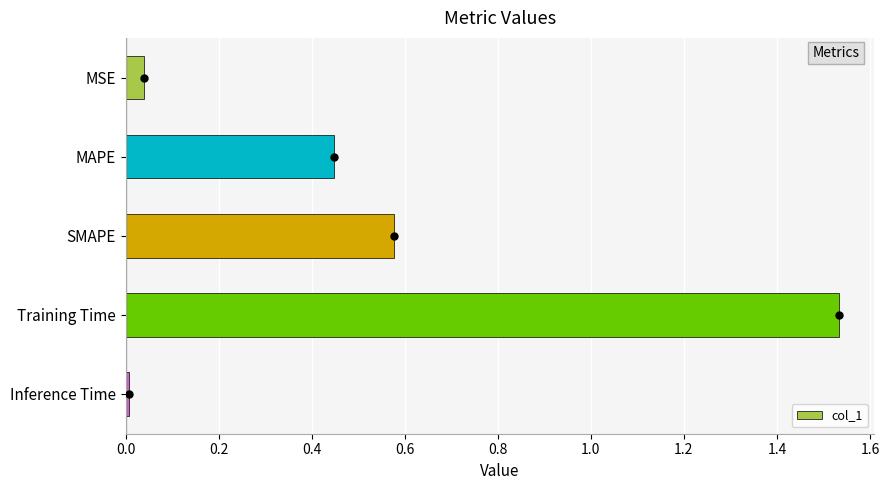

Rank the categories by value from lowest to highest.

Inference Time, MSE, MAPE, SMAPE, Training Time